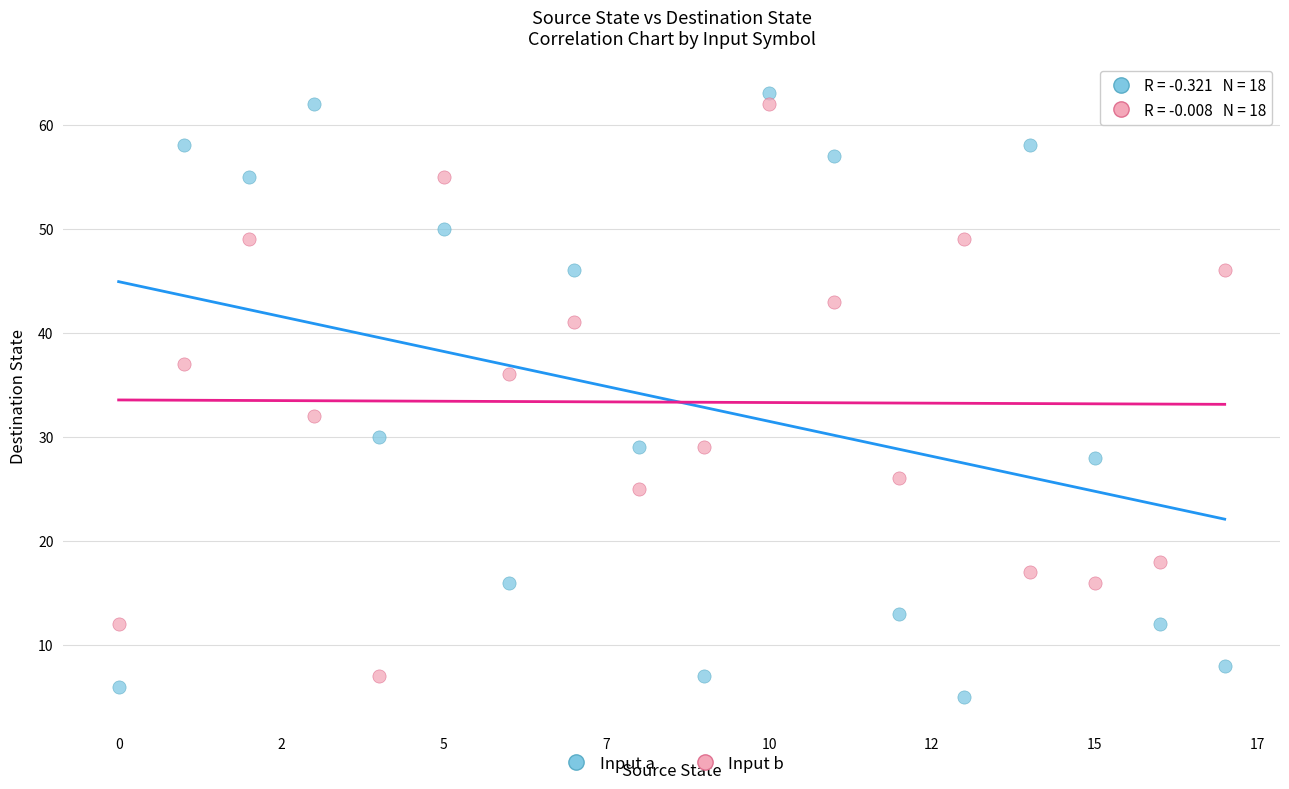

Which series contains the lowest Y value?

Input a